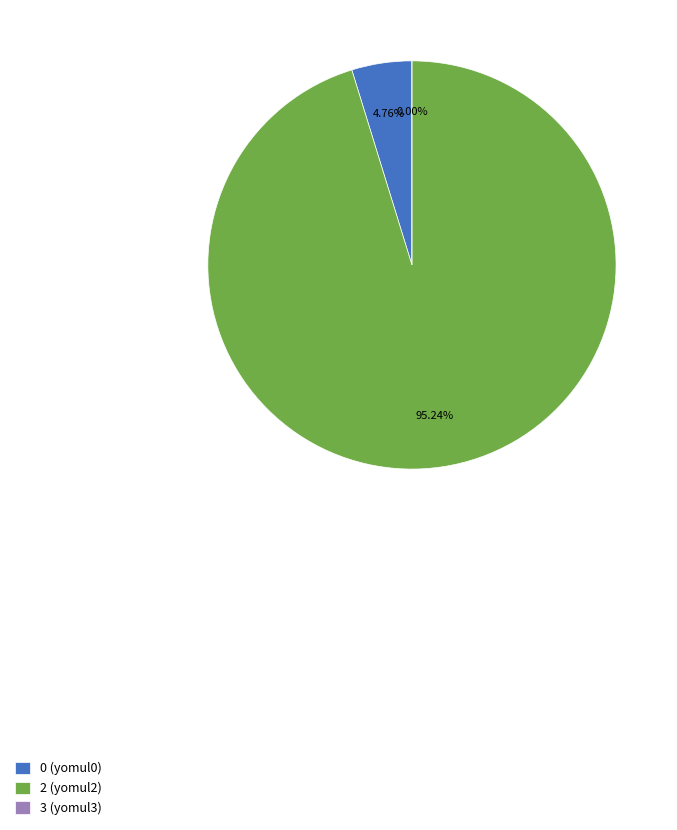

Is 0 (yomul0) the majority of the pie?

No